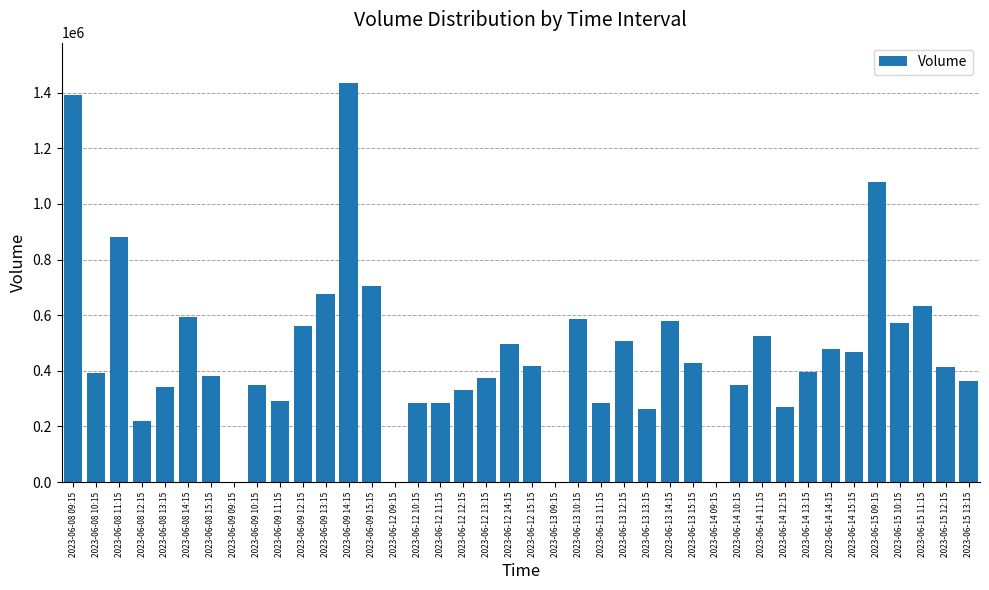

What is the maximum value shown in the chart?

1435893